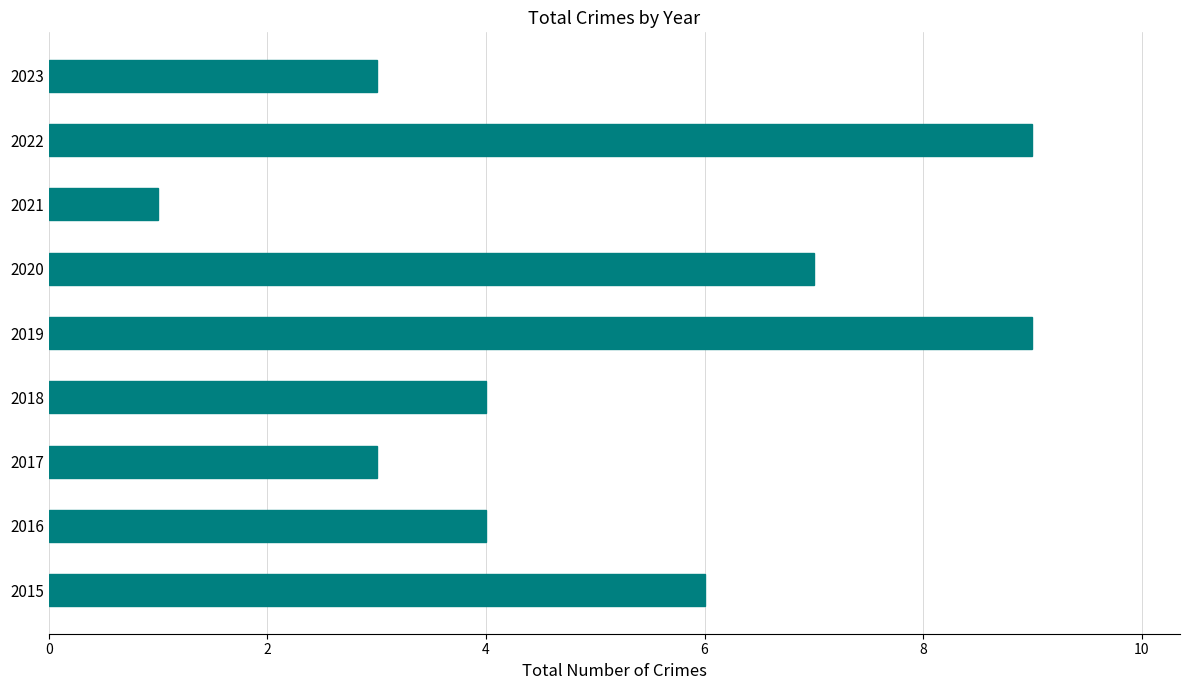

Between 2023 and 2016, which is larger?

2016